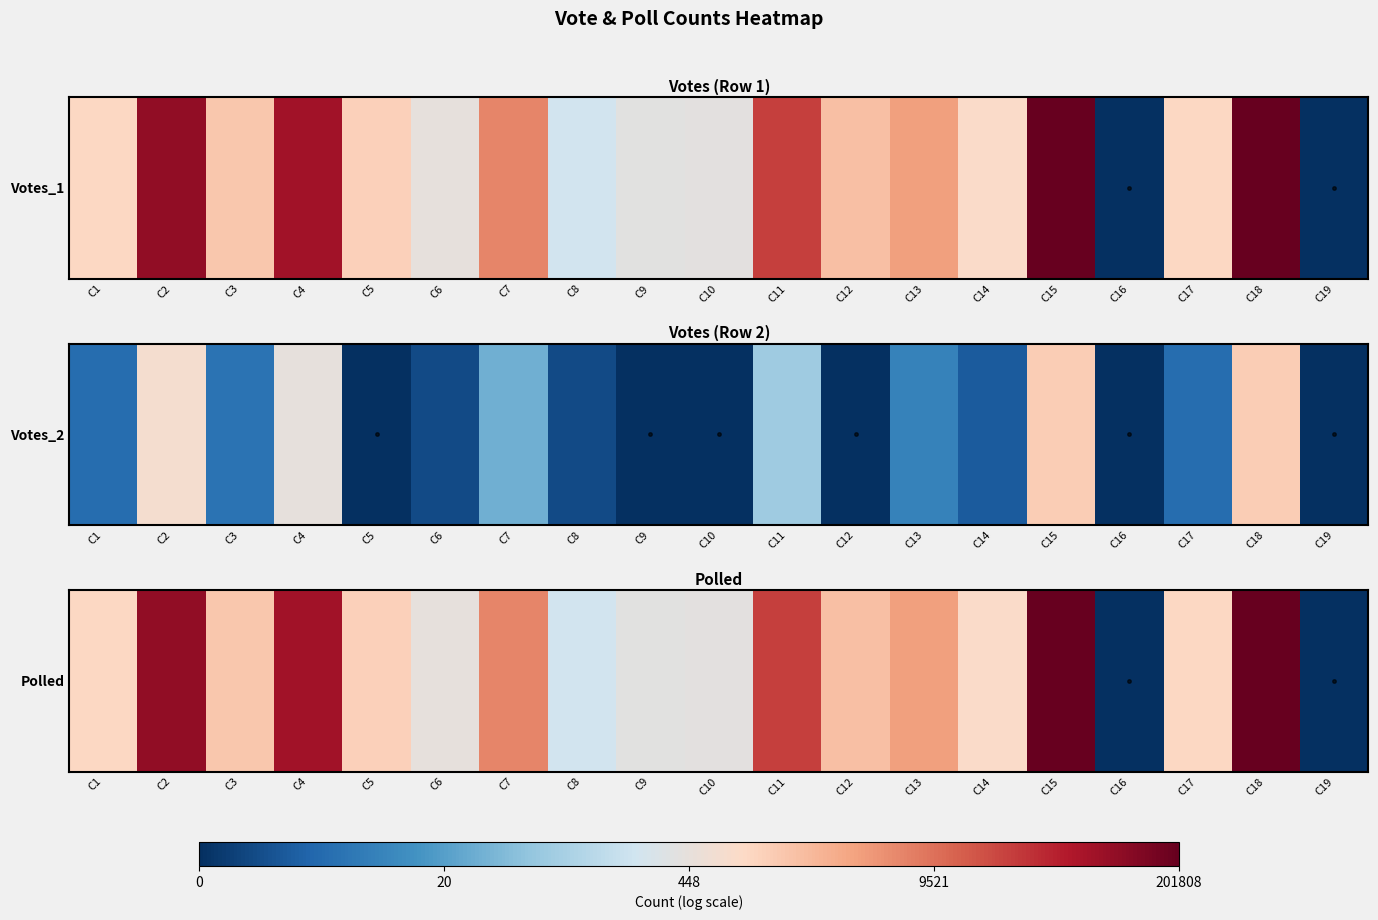

How many positive values are there?

17